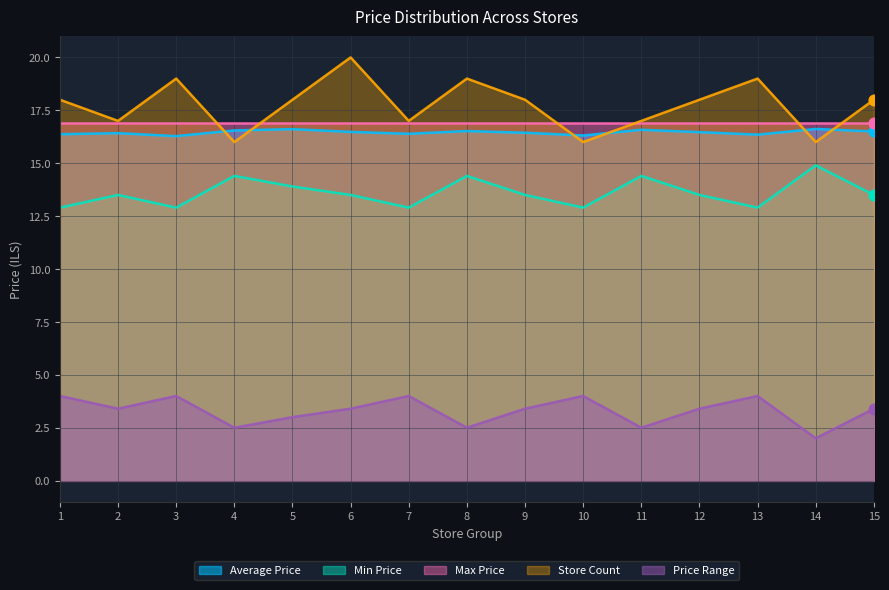

At how many categories does at least one series exceed 12?

15